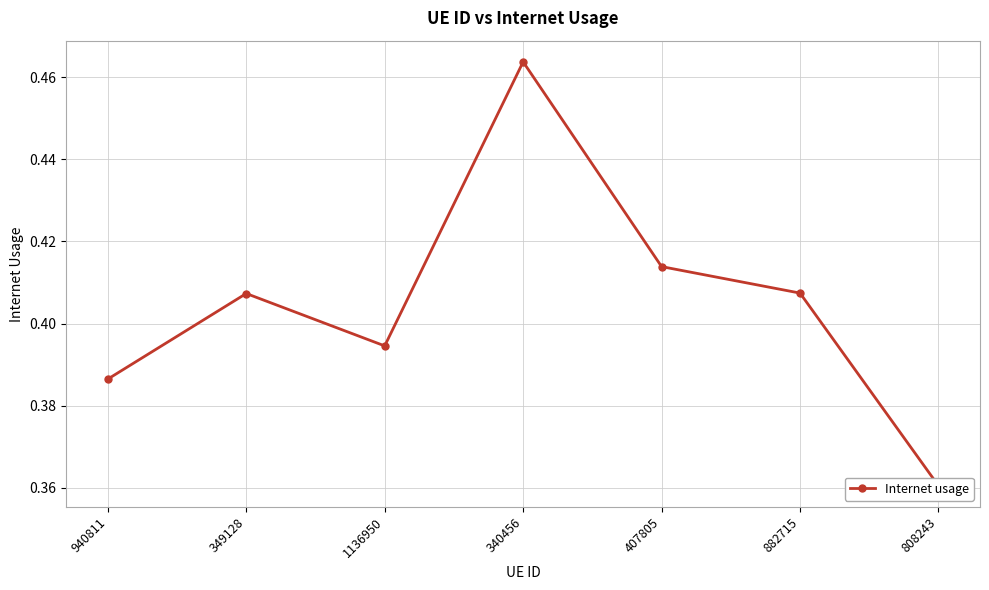

Rank the categories by value from lowest to highest.

808243, 940811, 1136950, 349128, 882715, 407805, 340456